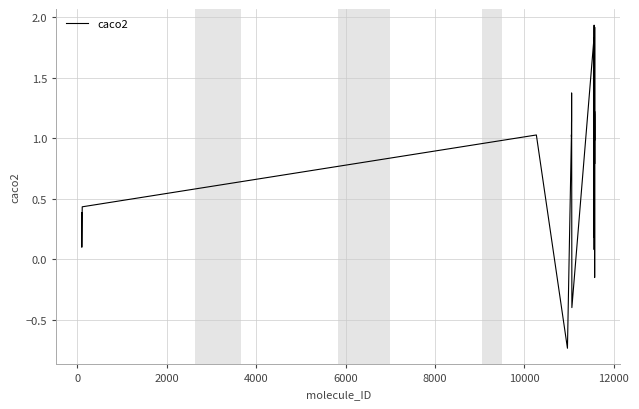

What is the greatest value displayed?

1.9